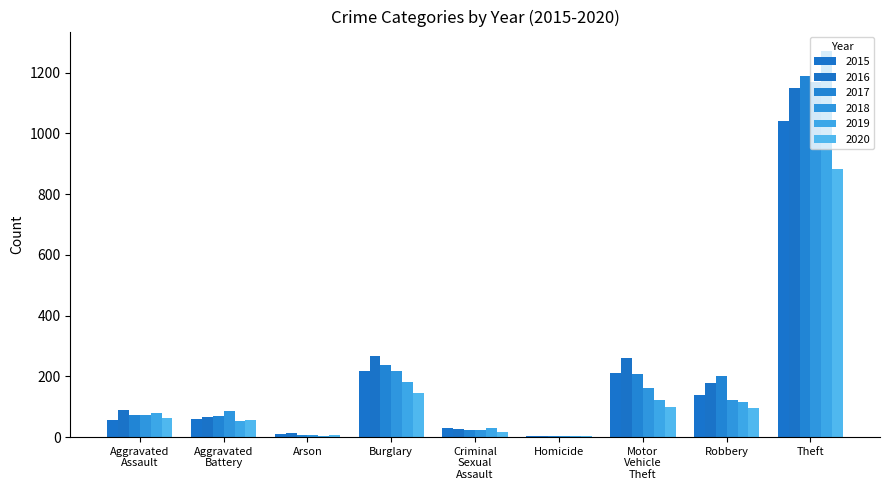

True or false: 2018 has a value of 371 at Theft.

False